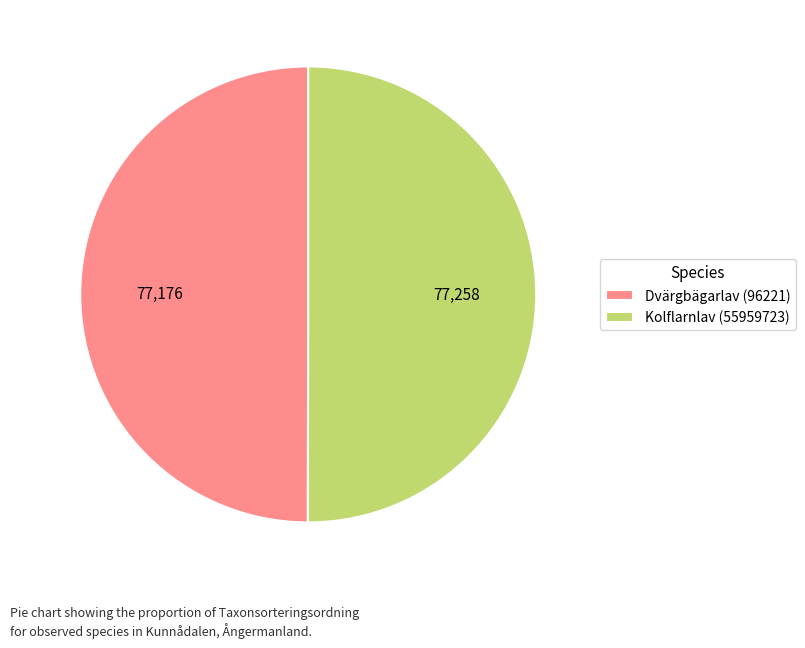

What is the ratio of the value at Kolflarnlav (55959723) to the value at Dvärgbägarlav (96221)?

1.0